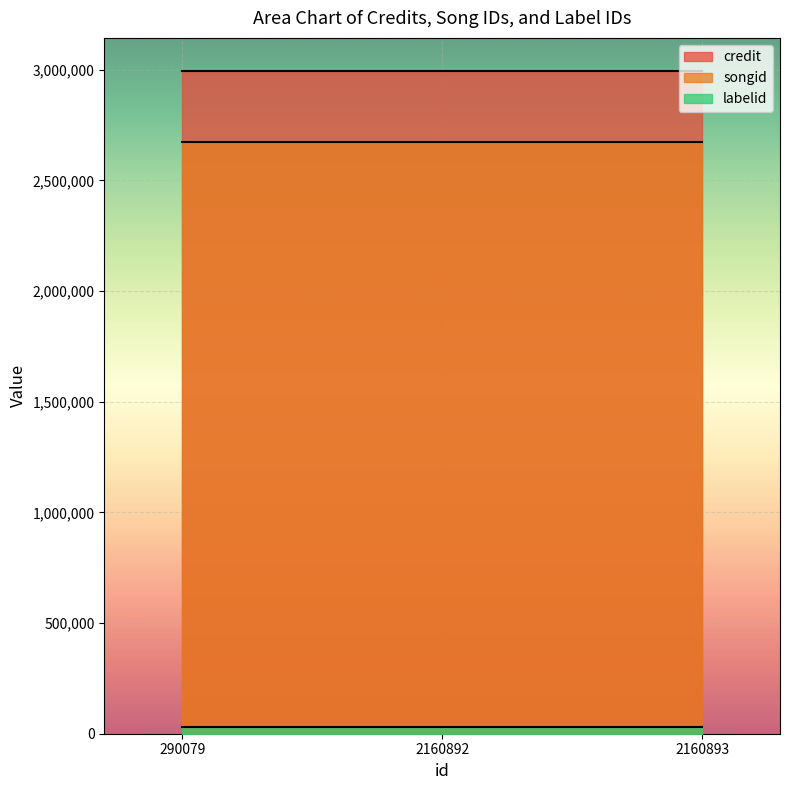

What is the average value of the credit series?

2993949